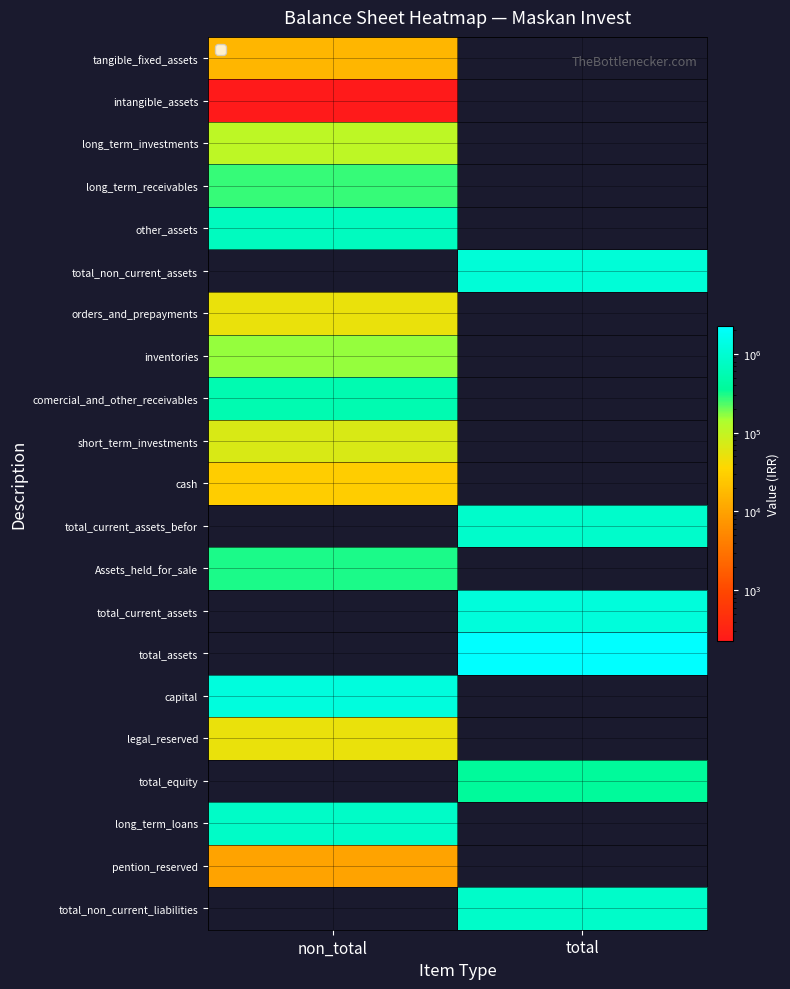

Reading right to left, what are all the values shown in this chart?

tangible_fixed_assets: total=0	non_total=16011
intangible_assets: total=0	non_total=68
long_term_investments: total=0	non_total=109723
long_term_receivables: total=0	non_total=268663
other_assets: total=0	non_total=702724
total_non_current_assets: total=1097189	non_total=0
orders_and_prepayments: total=0	non_total=50842
inventories: total=0	non_total=162670
comercial_and_other_receivables: total=0	non_total=556018
short_term_investments: total=0	non_total=67917
cash: total=0	non_total=28615
total_current_assets_befor: total=866062	non_total=0
Assets_held_for_sale: total=0	non_total=312950
total_current_assets: total=1179012	non_total=0
total_assets: total=2276201	non_total=0
capital: total=0	non_total=1200000
legal_reserved: total=0	non_total=50337
total_equity: total=370972	non_total=0
long_term_loans: total=0	non_total=827079
pention_reserved: total=0	non_total=9993
total_non_current_liabilities: total=837072	non_total=0